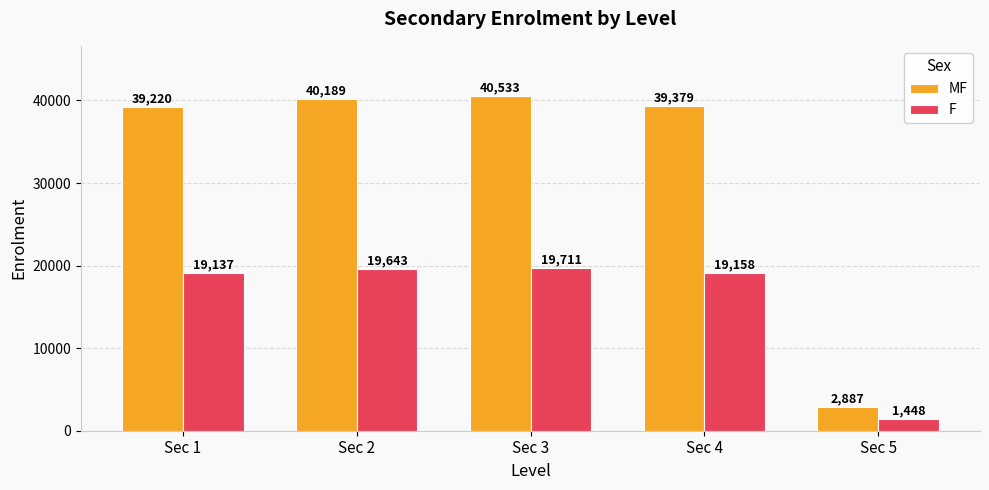

What are all the series names shown in the legend?

MF, F